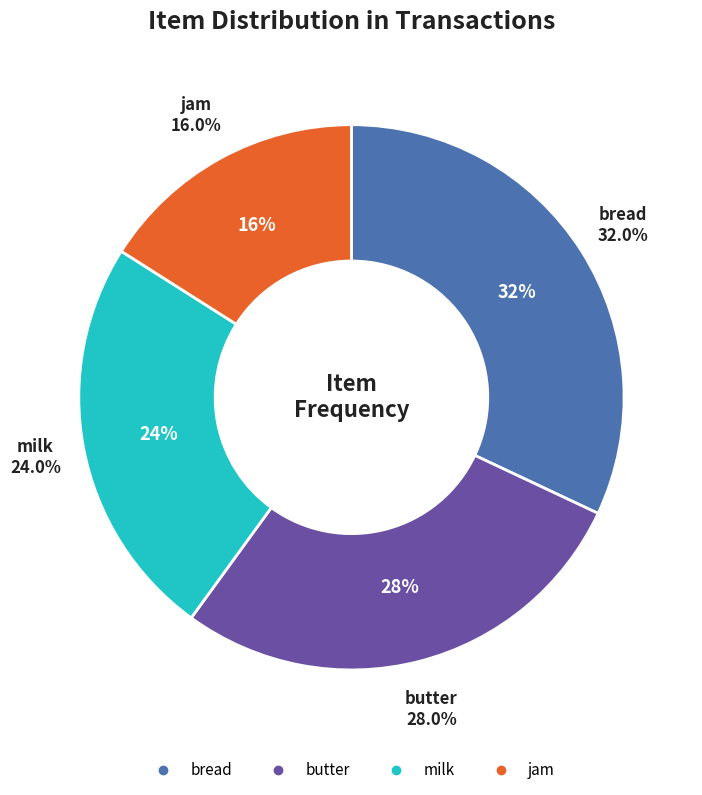

How many segments does this pie chart have?

4